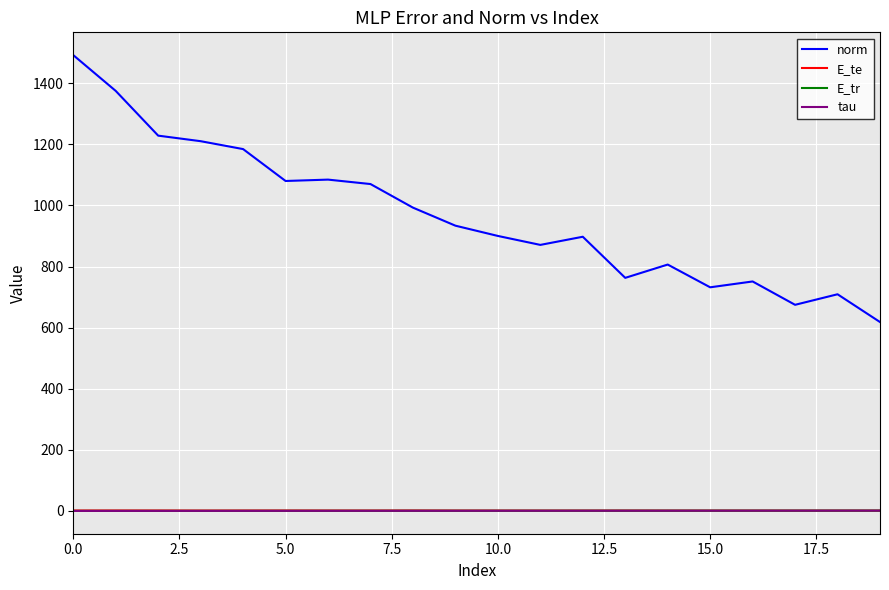

True or false: norm and E_tr intersect in this chart.

False